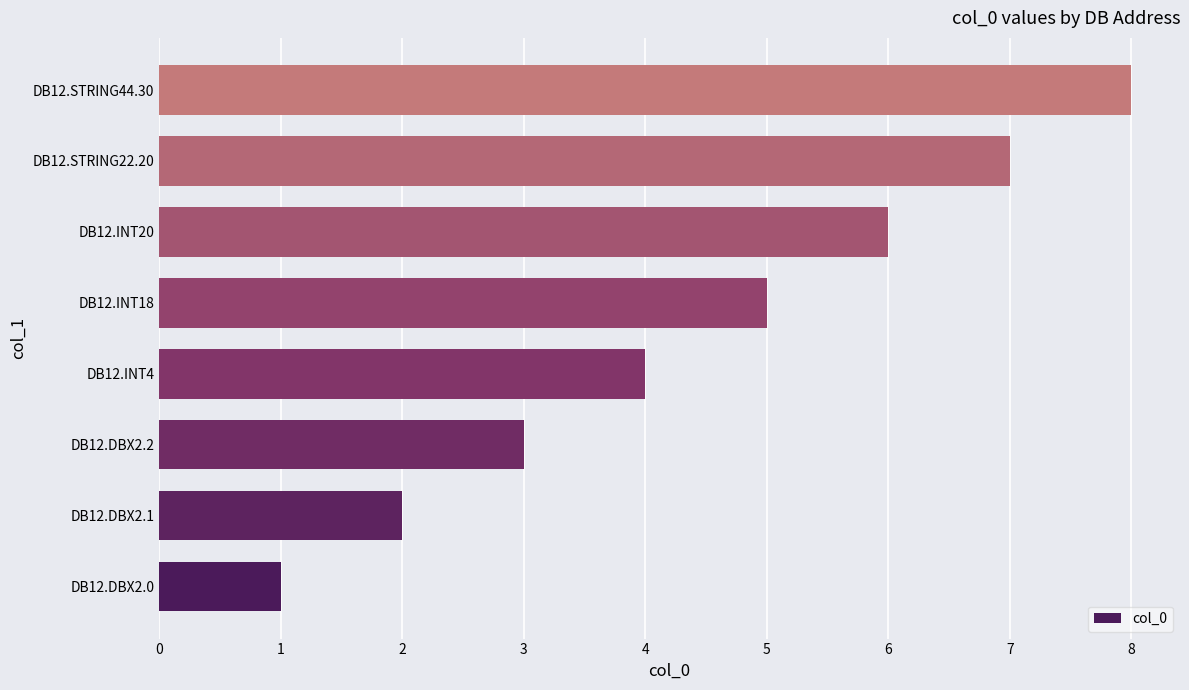

What is the smallest value displayed?

1